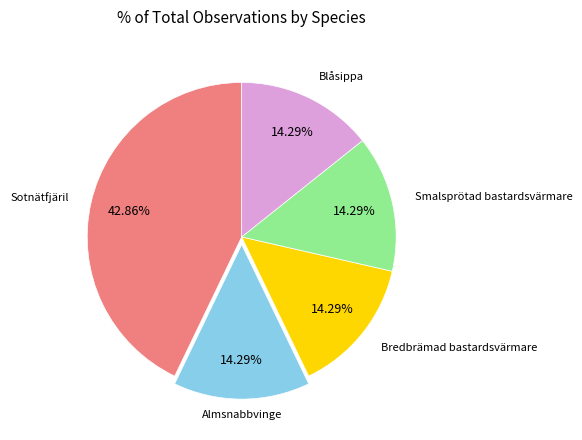

How many slices are in this pie chart?

5